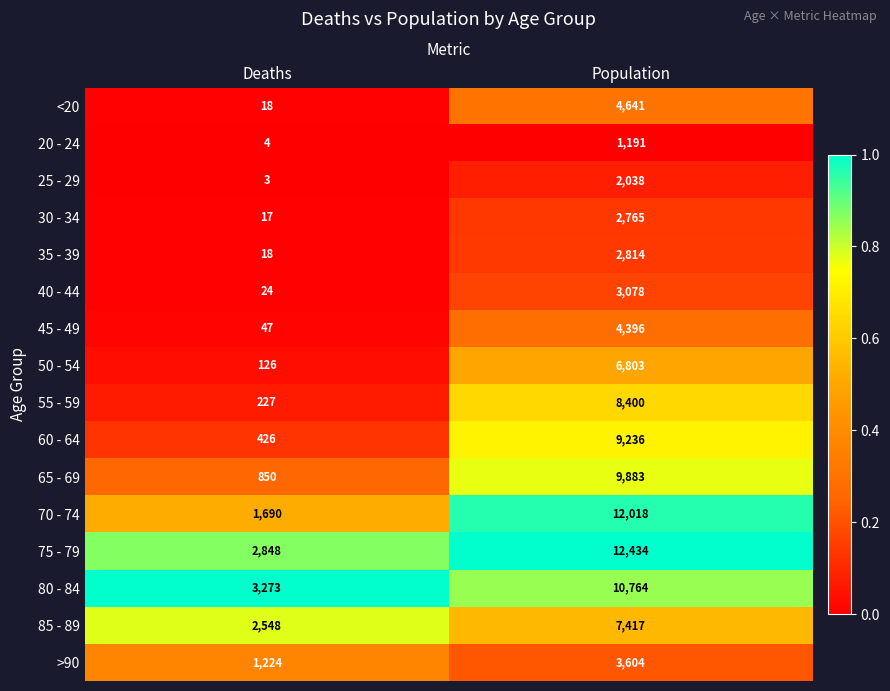

At Population, list the series in order from smallest to largest.

20 - 24, 25 - 29, 30 - 34, 35 - 39, 40 - 44, >90, 45 - 49, <20, 50 - 54, 85 - 89, 55 - 59, 60 - 64, 65 - 69, 80 - 84, 70 - 74, 75 - 79